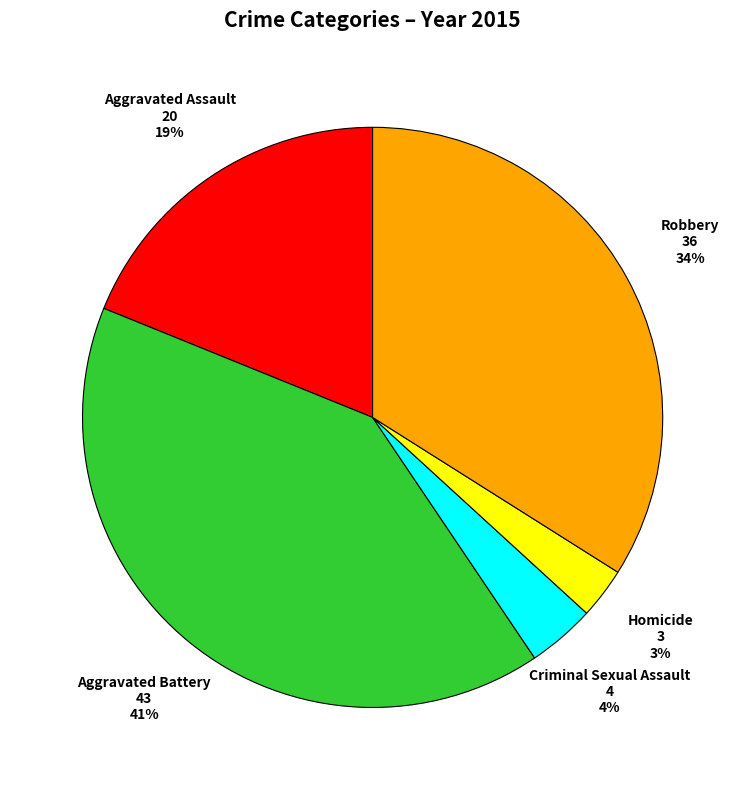

Is it true that Aggravated Assault is 19% of the pie?

True